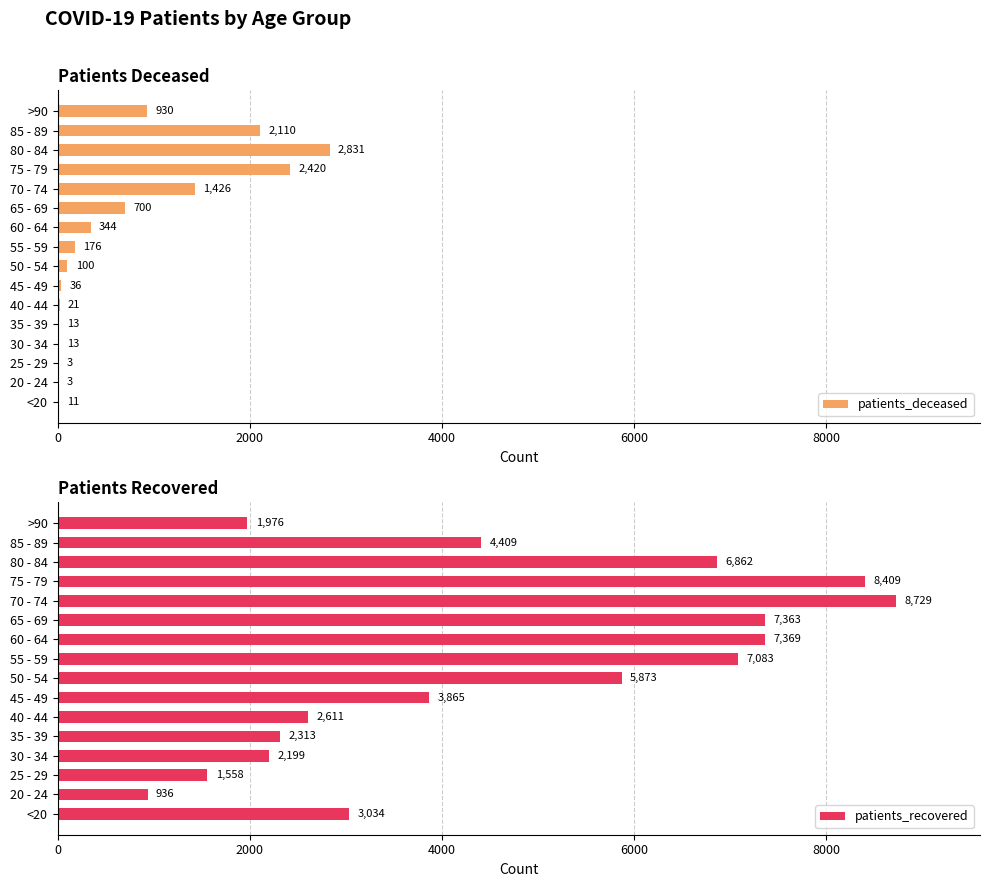

What is the minimum value for patients_recovered?

936